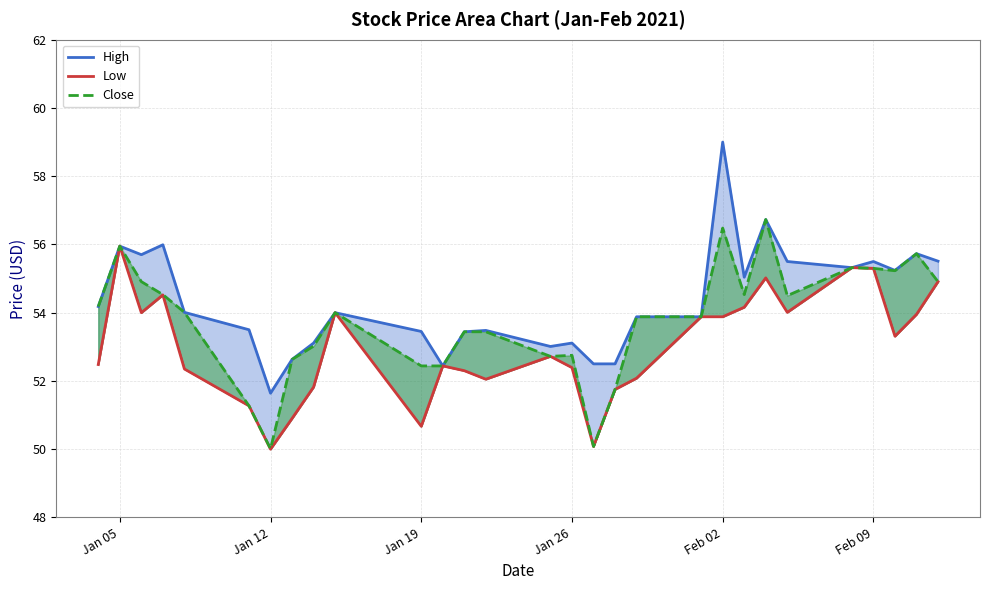

What is the difference between the maximum and second lowest values in the Low series?

5.9